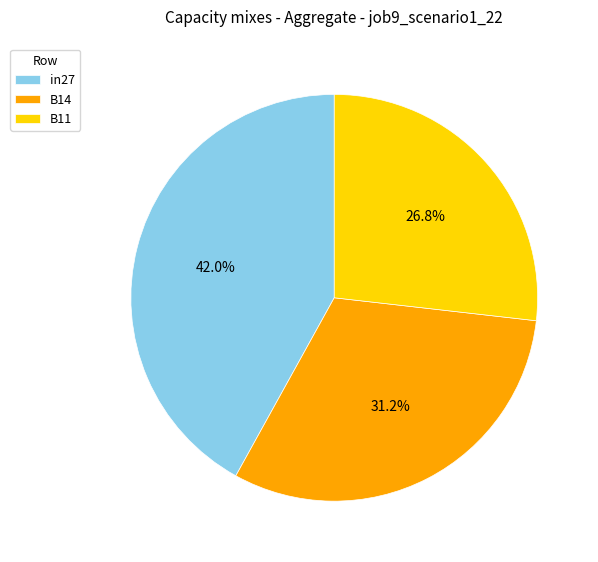

How many slices are in this pie chart?

3